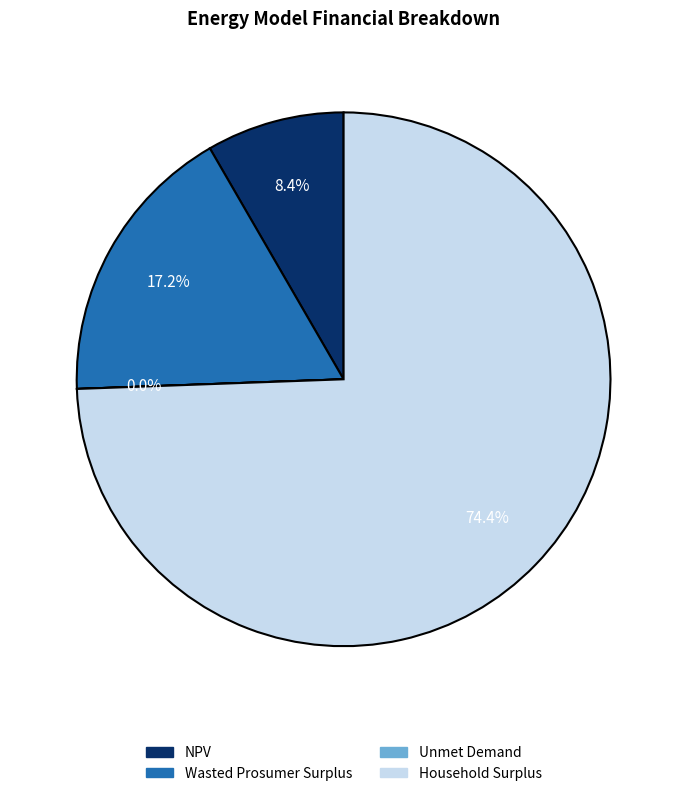

What percentage do Wasted Prosumer Surplus and Household Surplus together represent?

91.6%